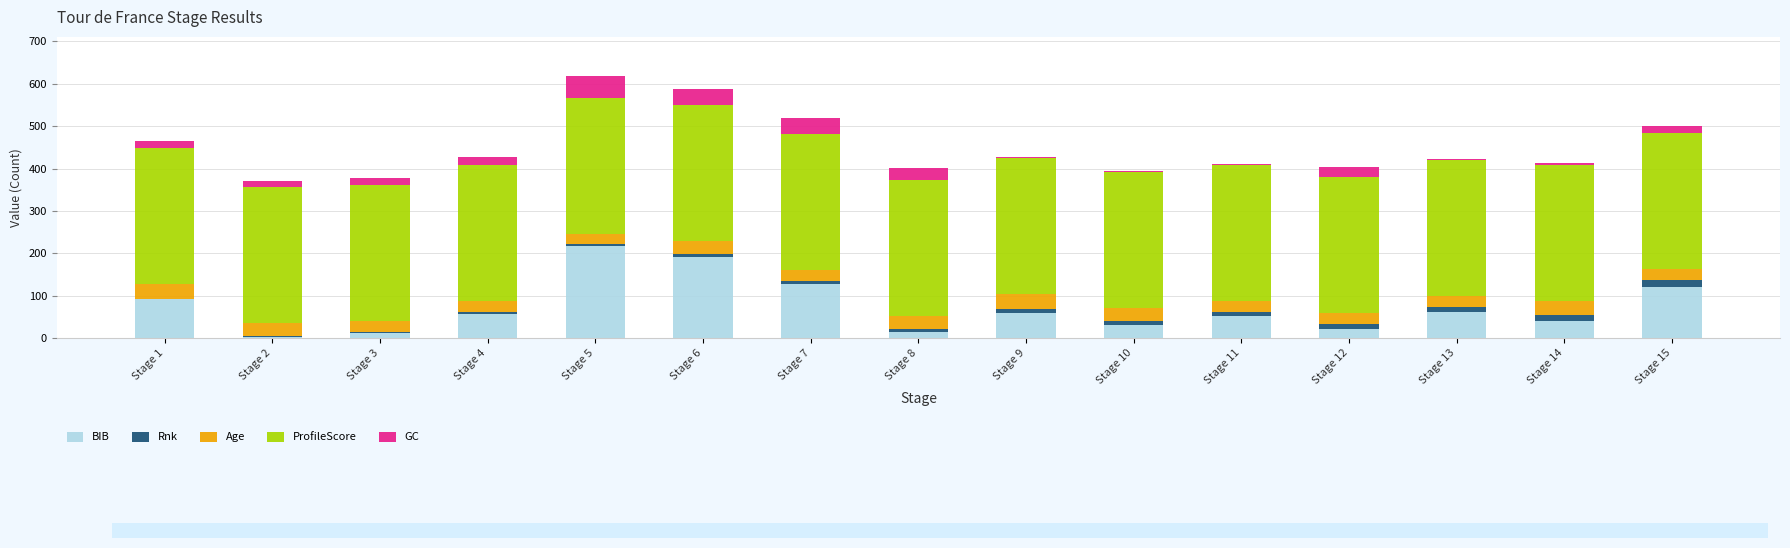

What is the maximum value for BIB?

217